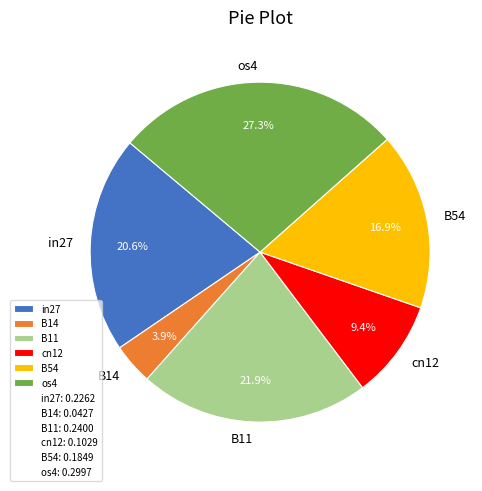

Between in27 and os4, which is larger?

os4